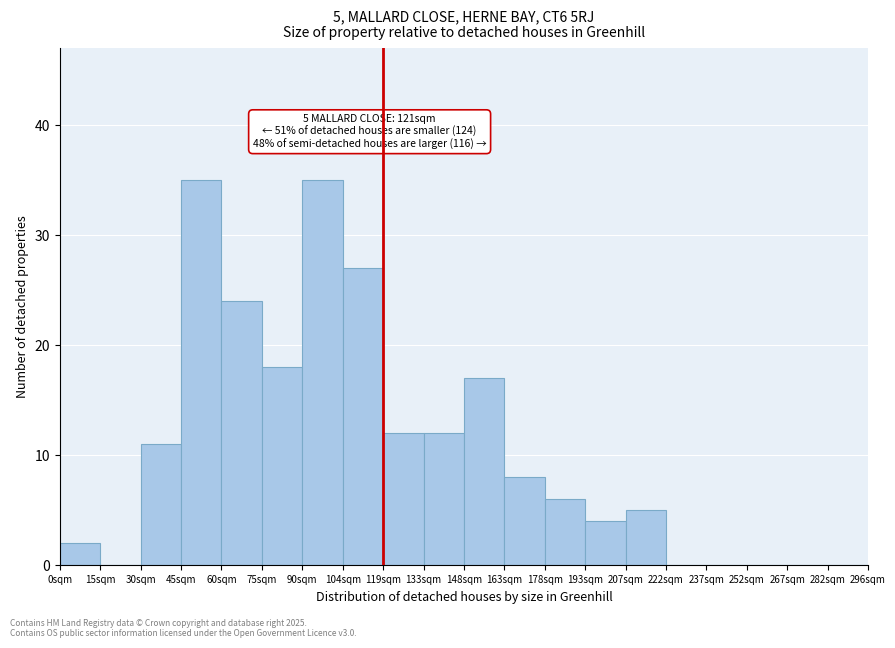

Reading left to right, transcribe all the data shown in this chart.

0sqm=2	15sqm=0	30sqm=11	45sqm=35	60sqm=24	75sqm=18	90sqm=35	104sqm=27	119sqm=12	133sqm=12	148sqm=17	163sqm=8	178sqm=6	193sqm=4	207sqm=5	222sqm=0	237sqm=0	252sqm=0	267sqm=0	282sqm=0